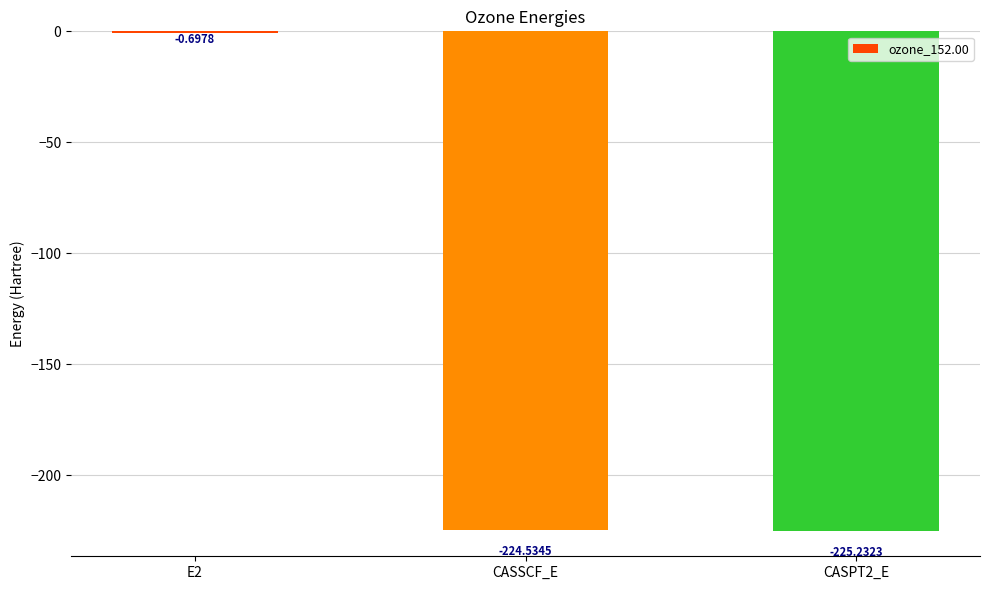

Between E2 and CASPT2_E, which is larger?

E2